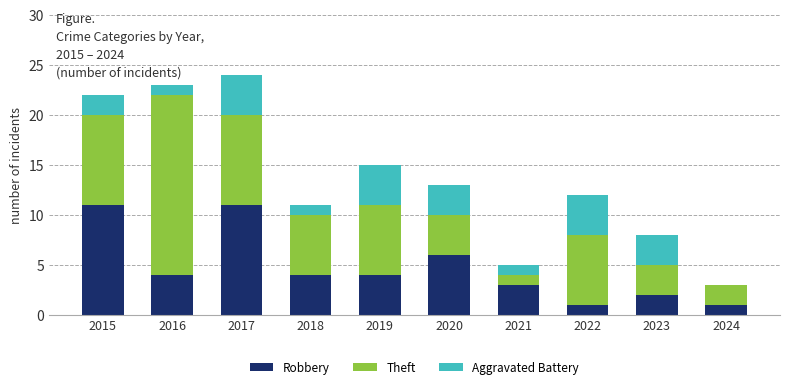

What is the approximate value of Robbery at 2015?

11